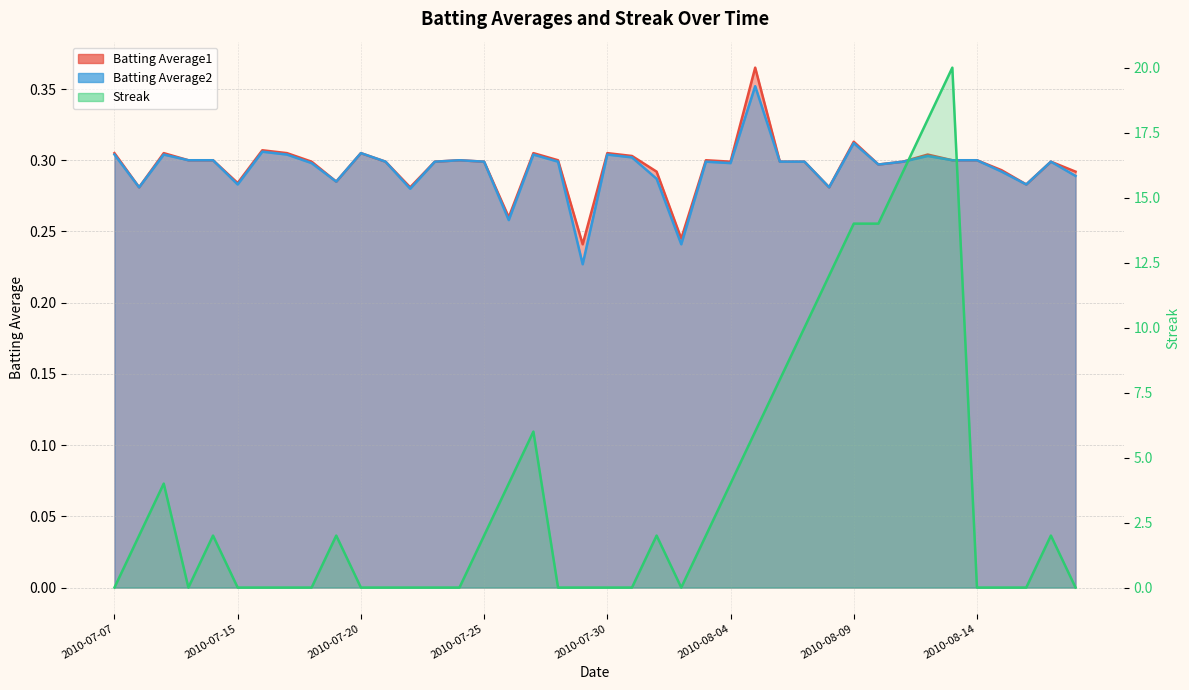

Does the chart display data point markers on the line(s)?

No